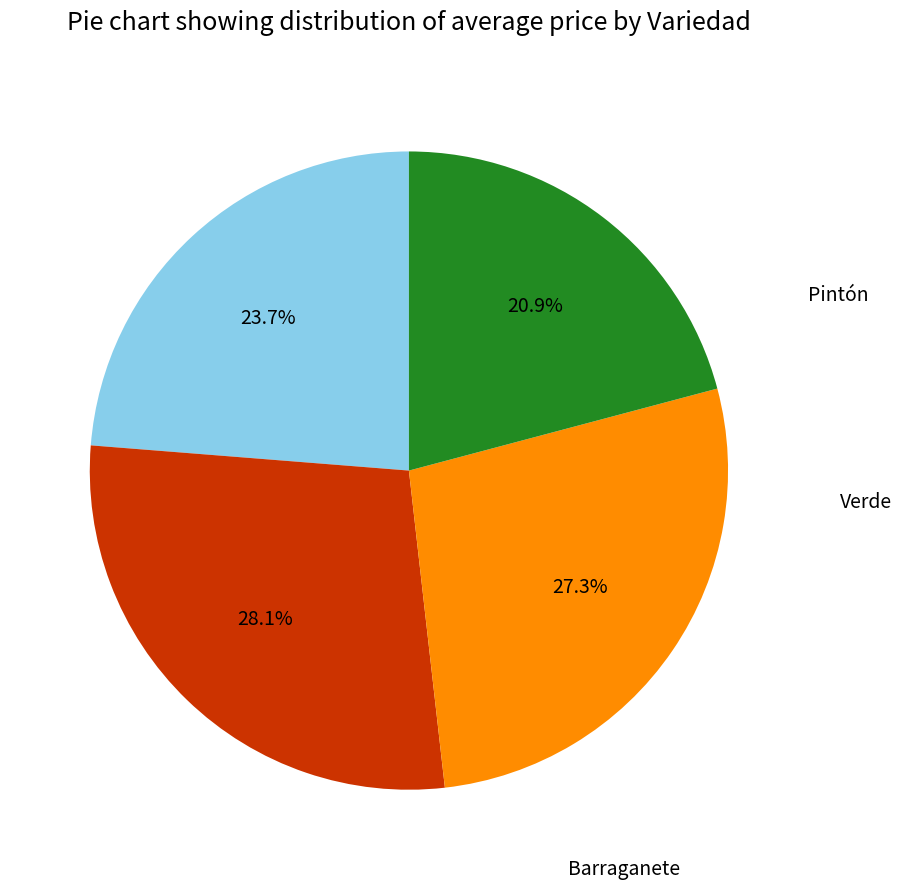

To the nearest percent, what percentage of the pie is Barraganete?

27%